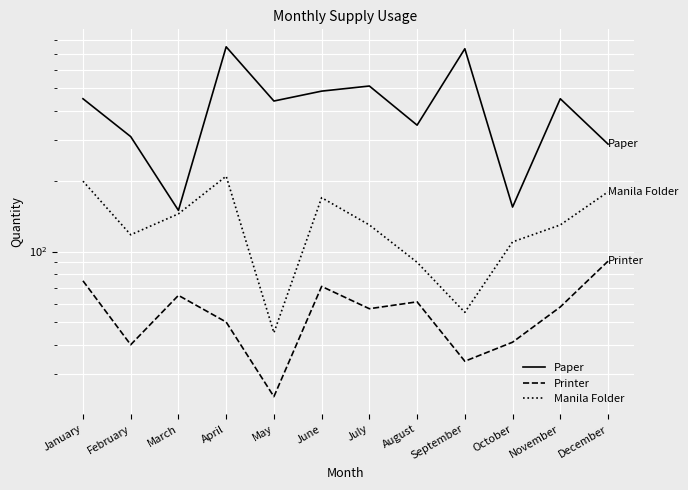

At which category does Manila Folder reach its first local valley?

February